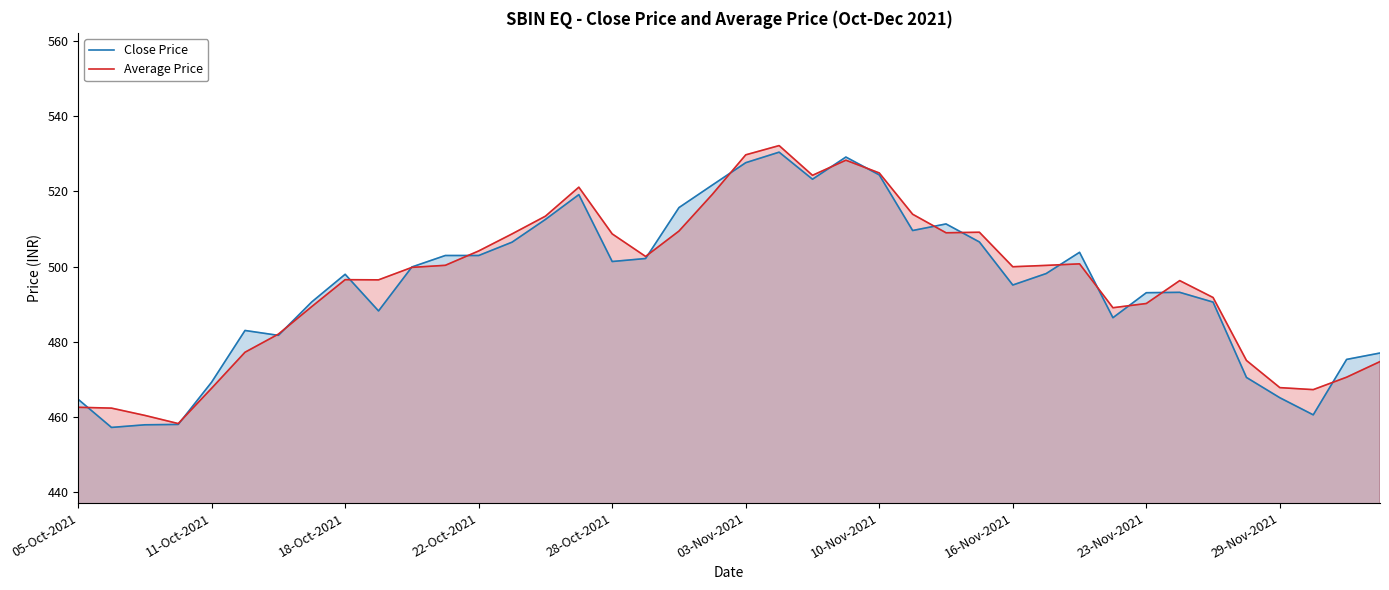

How many lines are shown in the chart?

2